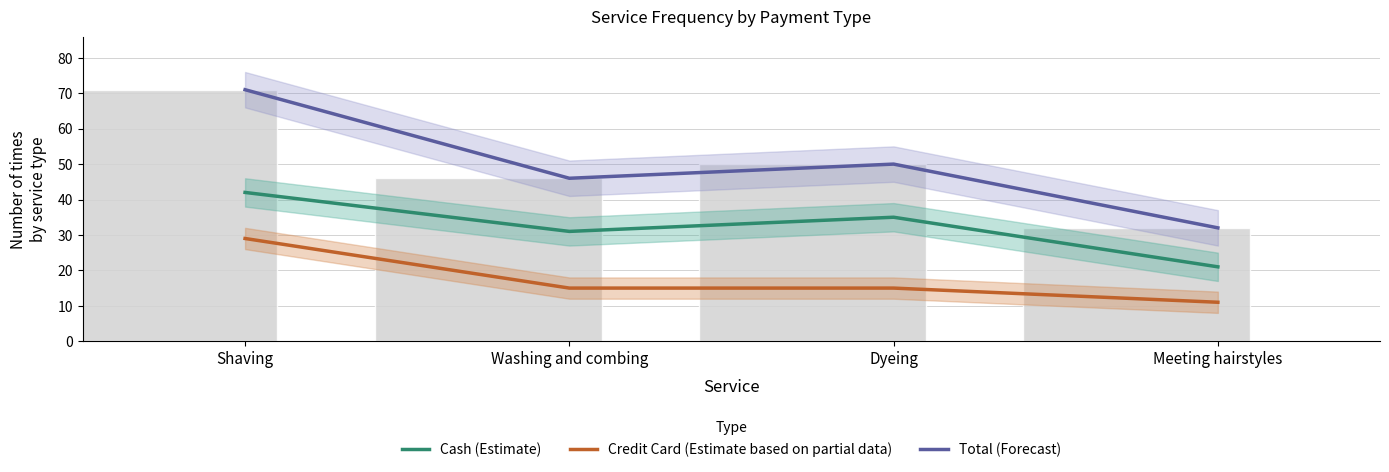

What is the total value across all series at Washing and combing?

92